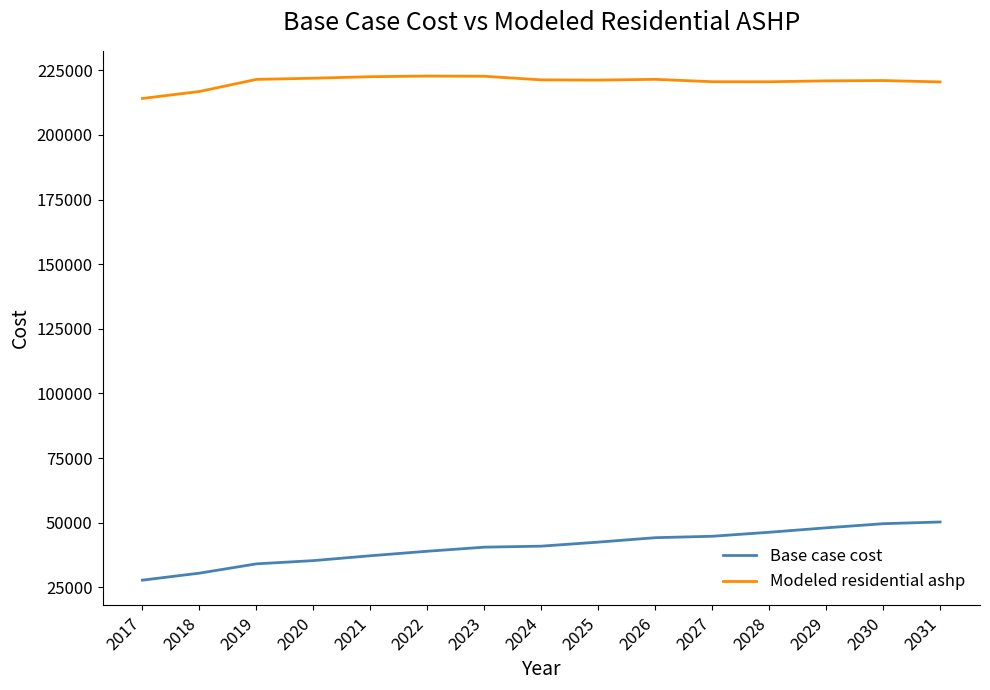

What is the total value across all series at 2027?

265324.4